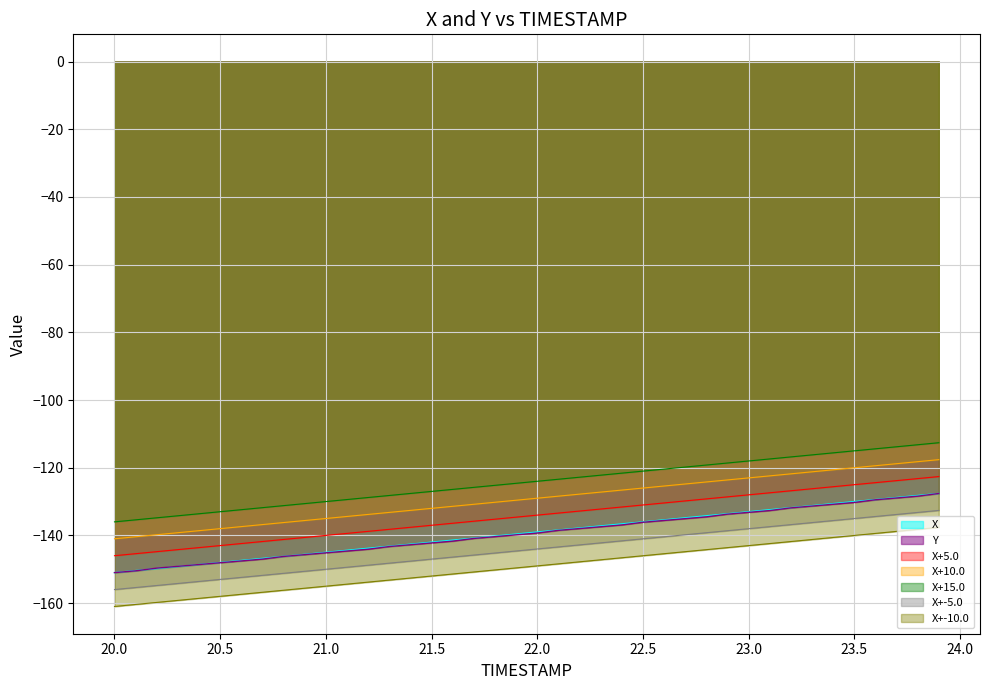

True or false: X+5.0 and X+10.0 intersect in this chart.

False